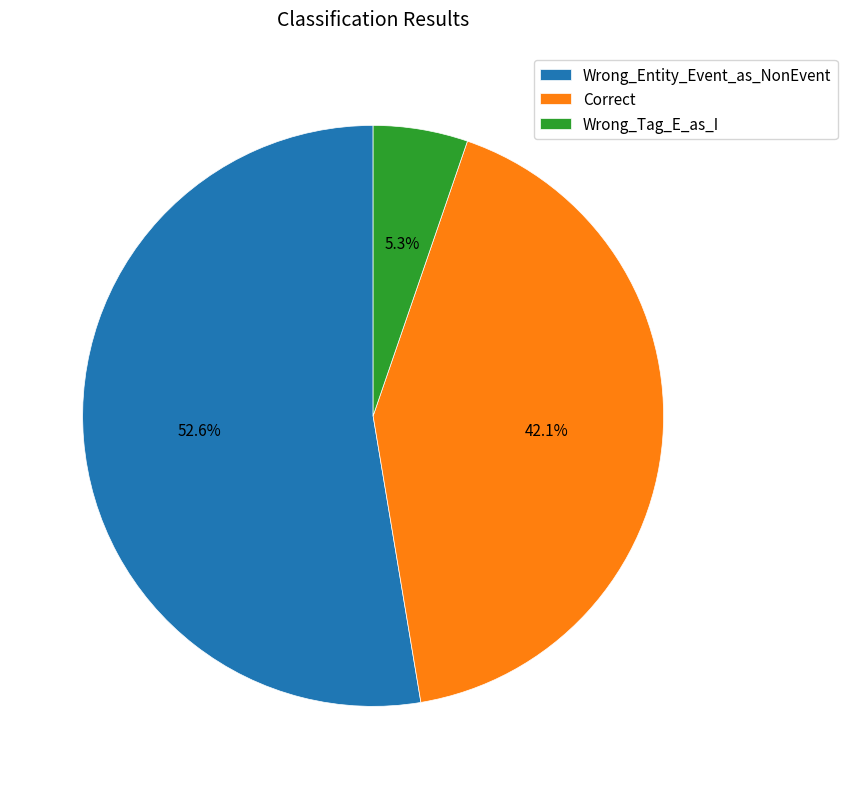

To the nearest percent, what is the combined percentage of Wrong_Tag_E_as_I and Wrong_Entity_Event_as_NonEvent?

58%